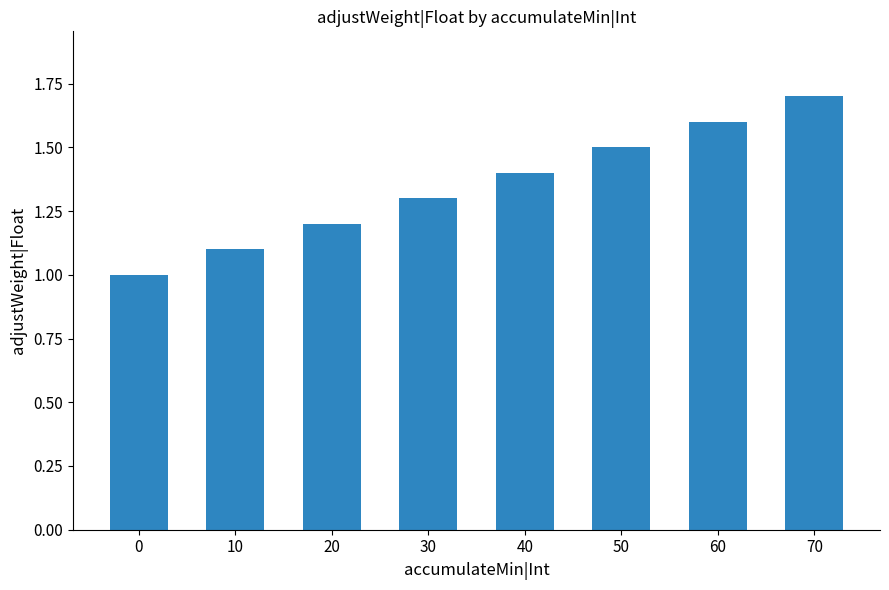

What is the change in value from 40 to 70?

+0.3